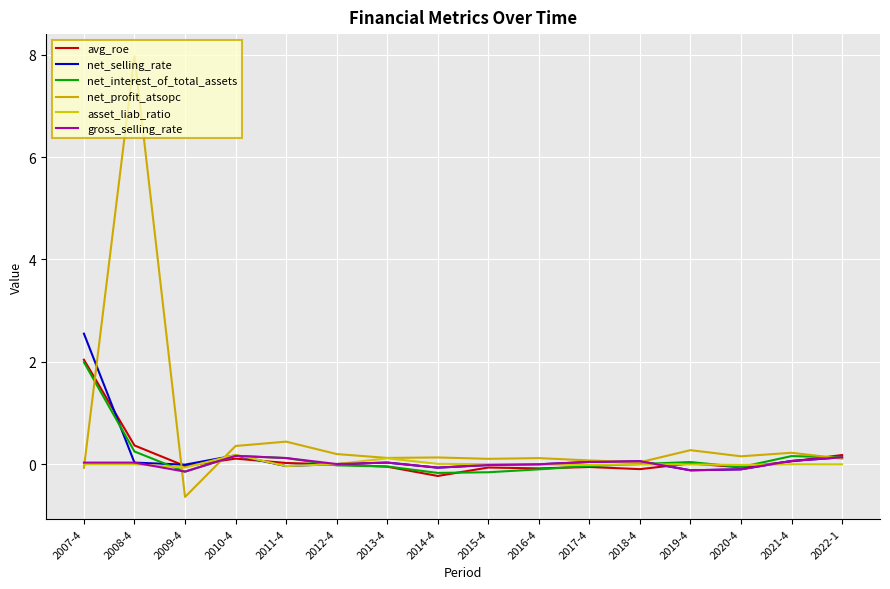

Reading left to right, what are all the values shown in this chart?

avg_roe: 2.0	0.4	-0.0	0.1	0.0	-0.0	-0.0	-0.2	-0.1	-0.1	-0.1	-0.1	0.0	-0.1	0.1	0.2
net_selling_rate: 2.6	0.0	-0.0	0.2	-0.0	0.0	0.0	-0.1	-0.0	0.0	0.0	0.1	-0.1	-0.1	0.1	0.1
net_interest_of_total_assets: 2.0	0.3	-0.1	0.2	0.1	-0.0	-0.0	-0.2	-0.2	-0.1	-0.0	0.0	0.0	-0.1	0.2	0.1
net_profit_atsopc: -0.1	8.0	-0.6	0.4	0.4	0.2	0.1	0.1	0.1	0.1	0.1	0.0	0.3	0.2	0.2	0.1
asset_liab_ratio: 0.0	0.0	-0.1	0.2	-0.0	0.0	0.1	0.0	0.0	-0.0	-0.0	-0.0	-0.0	-0.0	0.0	0.0
gross_selling_rate: 0.0	0.0	-0.1	0.2	0.1	0.0	0.0	-0.1	-0.0	0.0	0.0	0.1	-0.1	-0.1	0.1	0.1